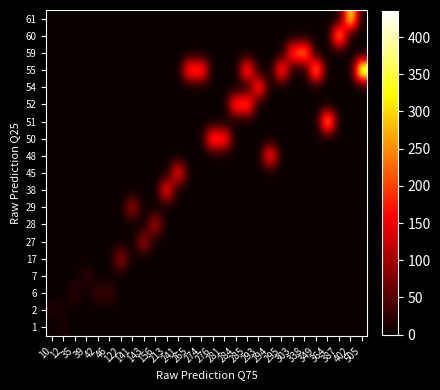

Rank the series by their maximum value, from highest to lowest.

55, 61, 51, 60, 59, 52, 50, 54, 48, 38, 45, 28, 29, 27, 17, 6, 7, 2, 1